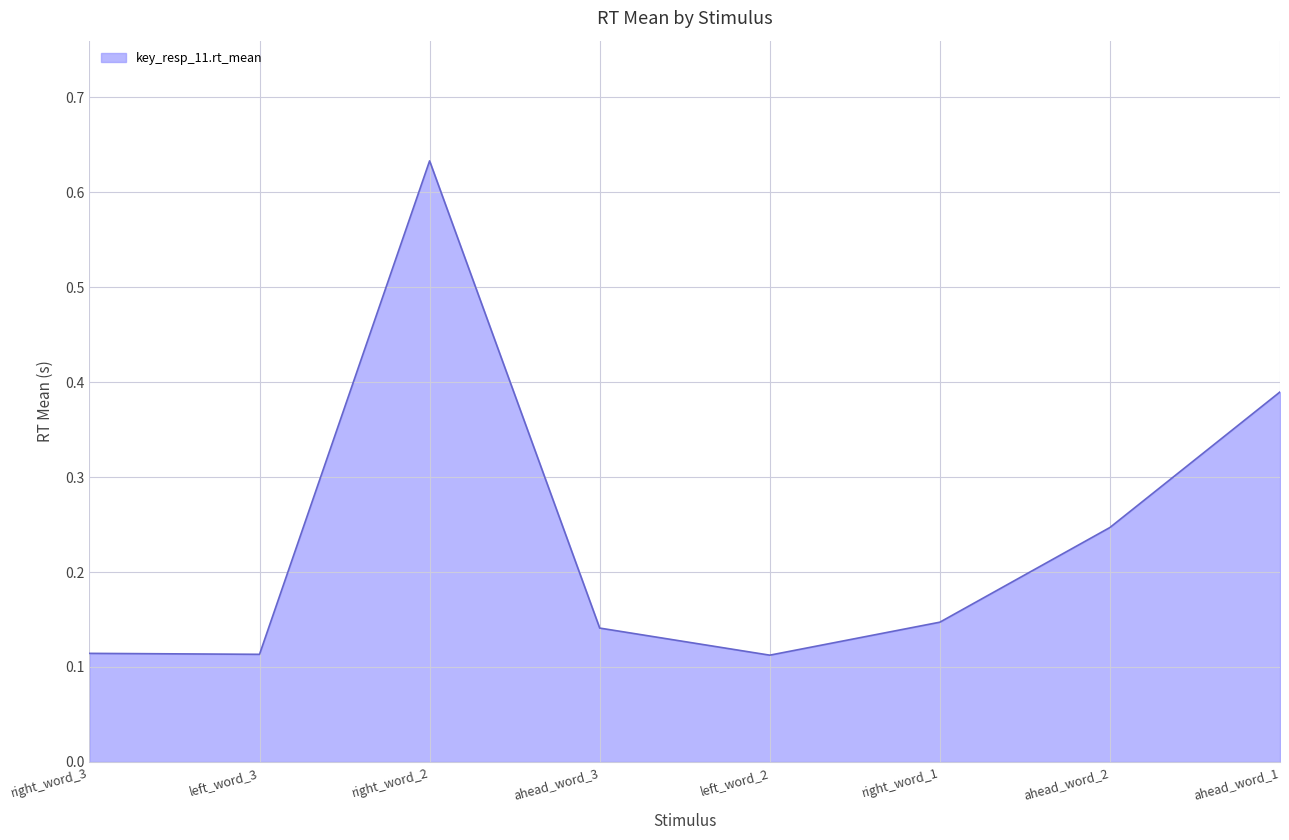

What position from the right is right_word_3?

8